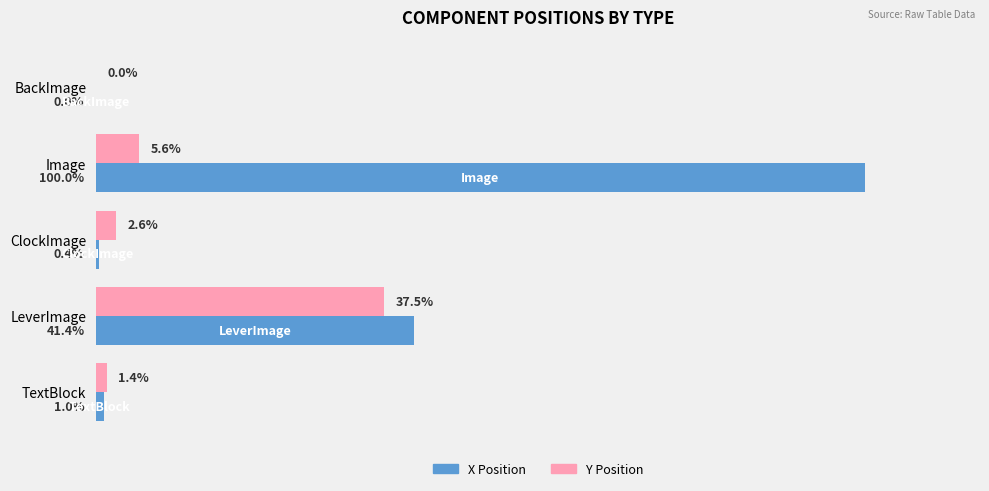

Between LeverImage and TextBlock, which series saw the biggest shift?

X Position